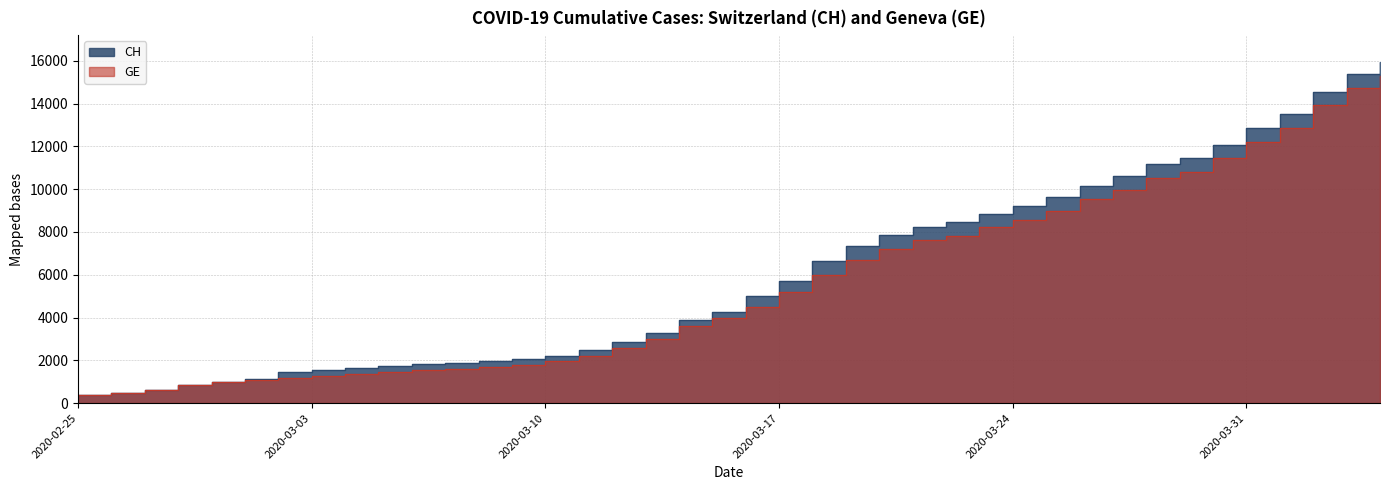

Is the value of GE at 2020-03-08 greater than the value of CH at 2020-03-11?

No